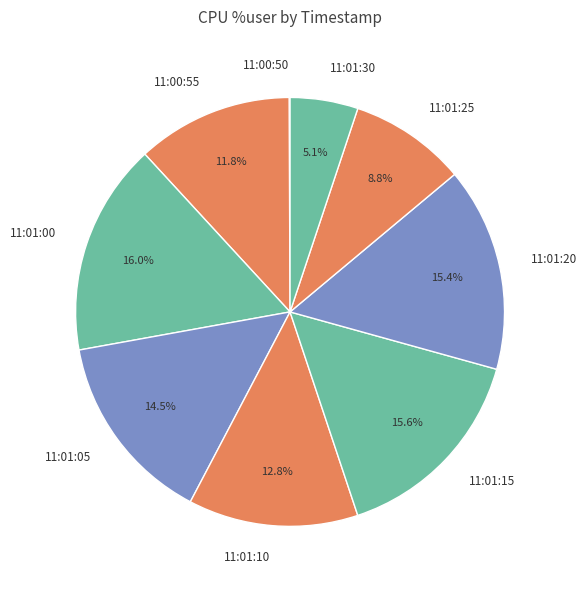

Is there any slice that represents more than half of the pie?

No